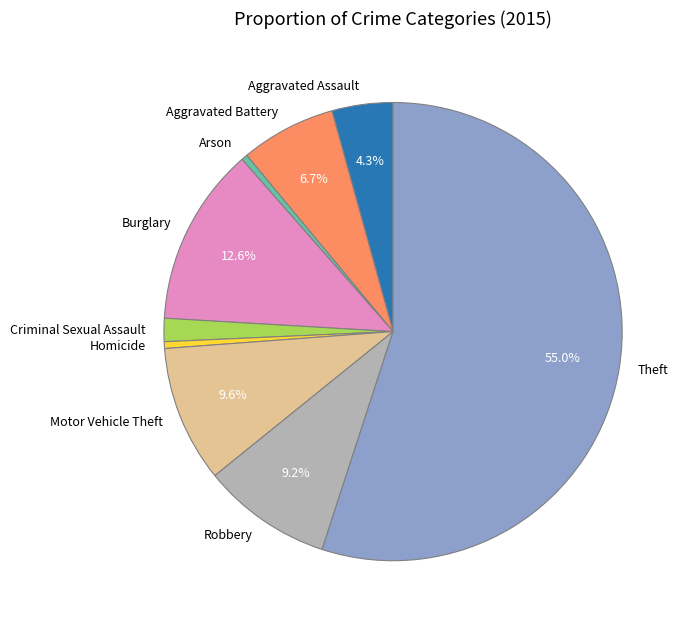

Which has a higher value, Arson or Aggravated Assault?

Aggravated Assault